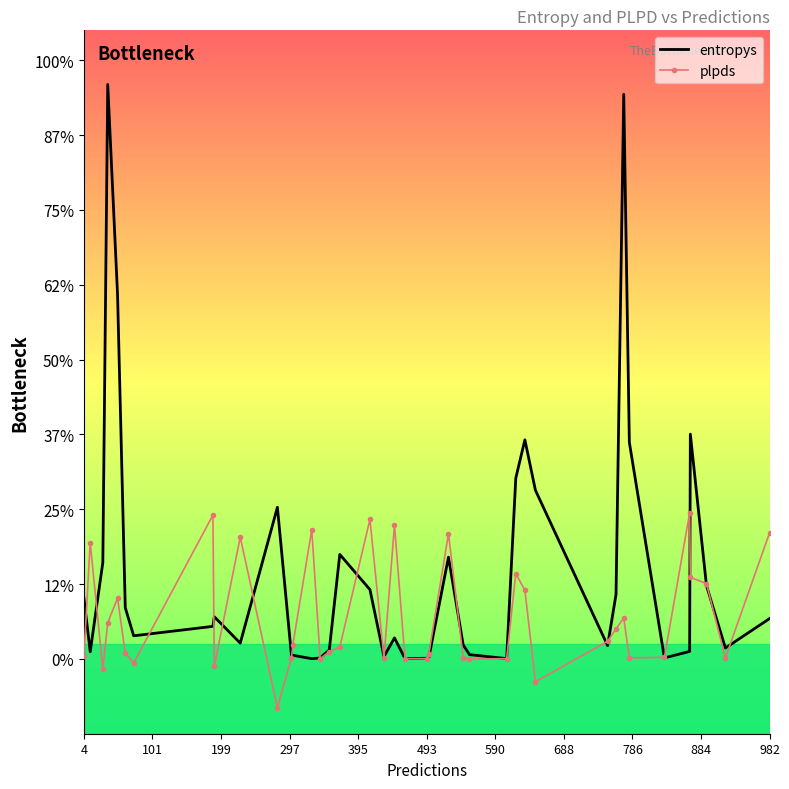

How many interior local peaks does the plpds series have?

11